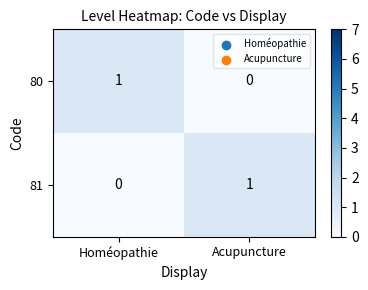

Rank the categories by 80 value from highest to lowest.

Homéopathie, Acupuncture